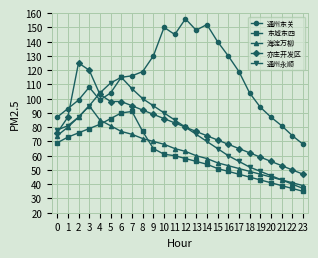

What is the value of the 通州东关 point at the 9th from the left?

119